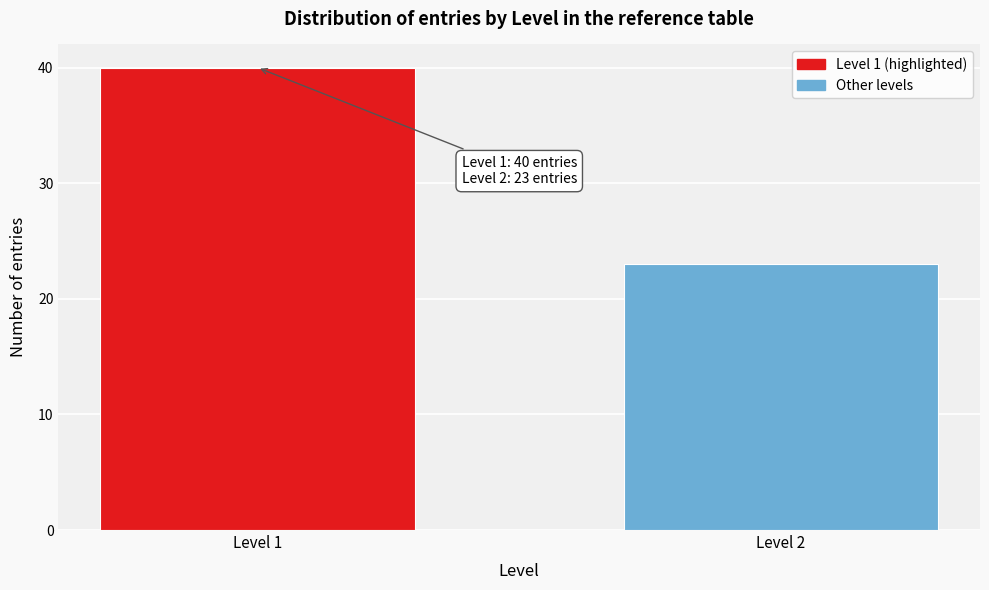

Reading left to right, list all the values displayed in this chart.

40	23